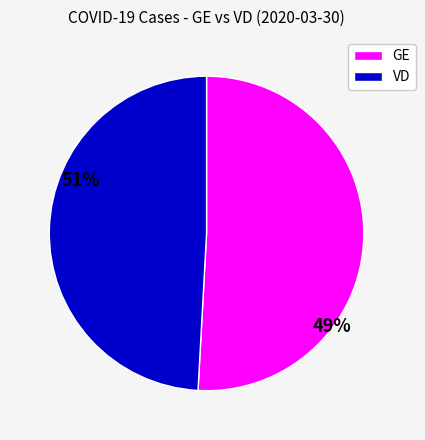

What is the ratio of the value at VD to the value at GE?

1.0